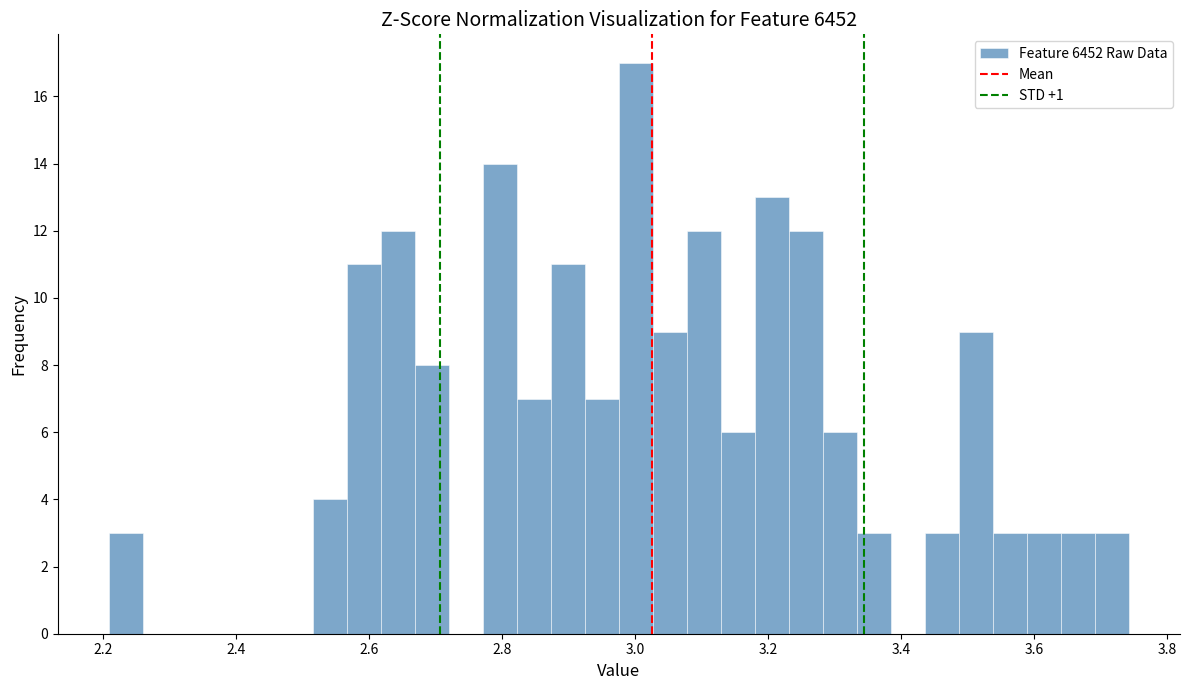

Around what value on the x-axis is the tallest bar? Give the approximate position of its centre, as read against the axis.

3.00